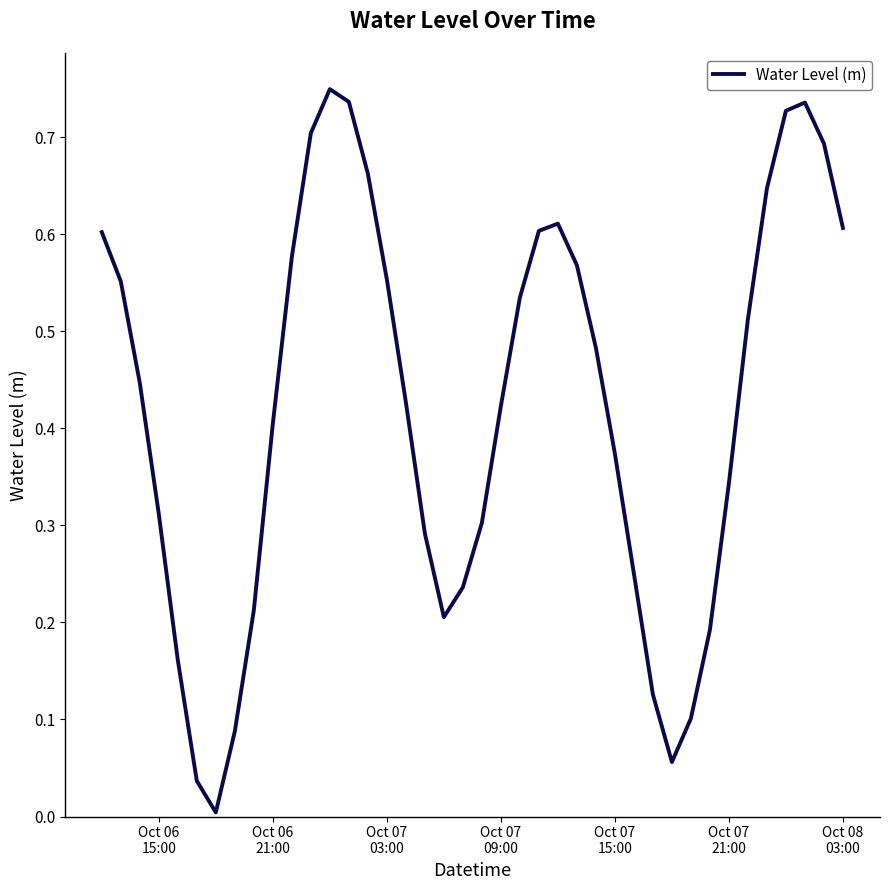

Does the chart have visible grid lines?

No